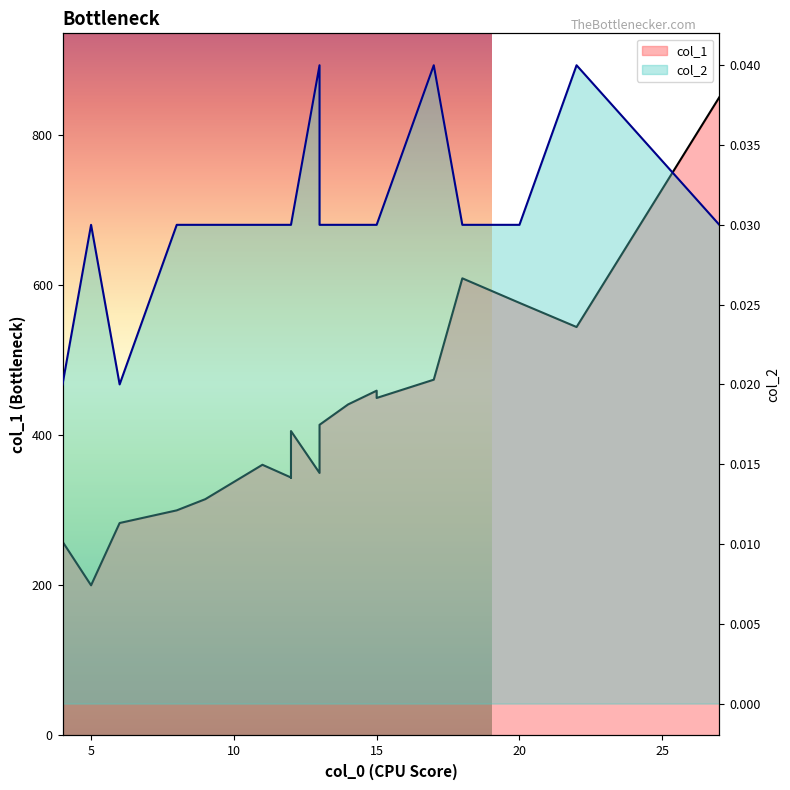

Is the value of col_2 line at 17 greater than the value of col_1 line at 15?

No